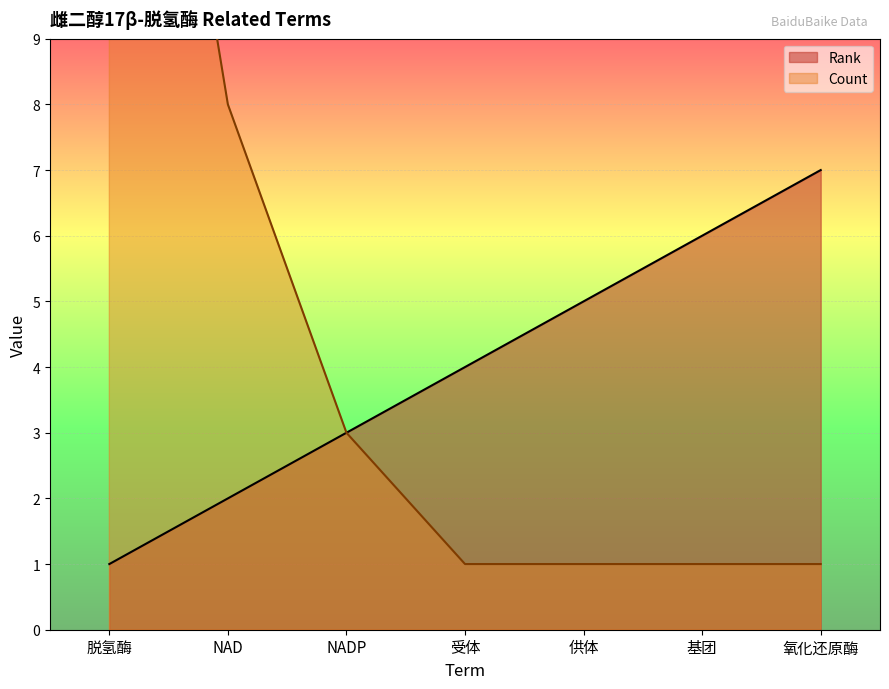

Rank the series by their maximum value, from highest to lowest.

Count, Rank